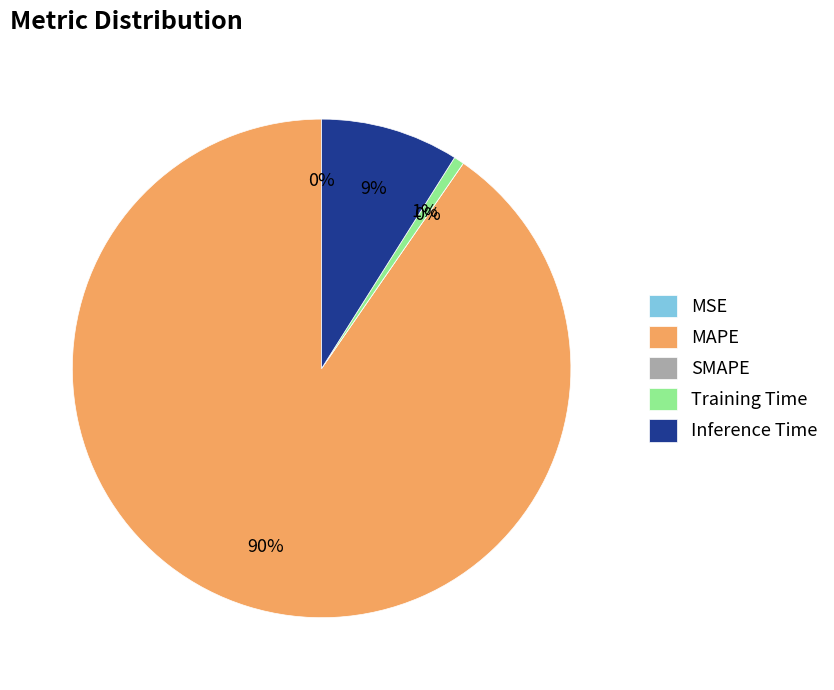

Combined, do MSE and MAPE account for over 50%?

Yes